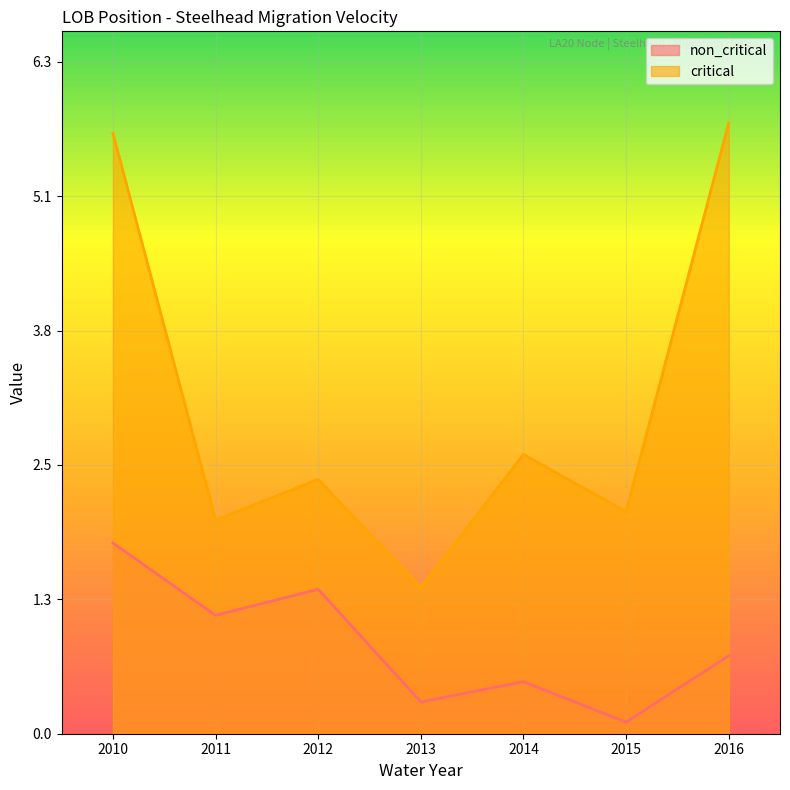

What is the difference between the maximum and minimum values in the critical series?

4.4